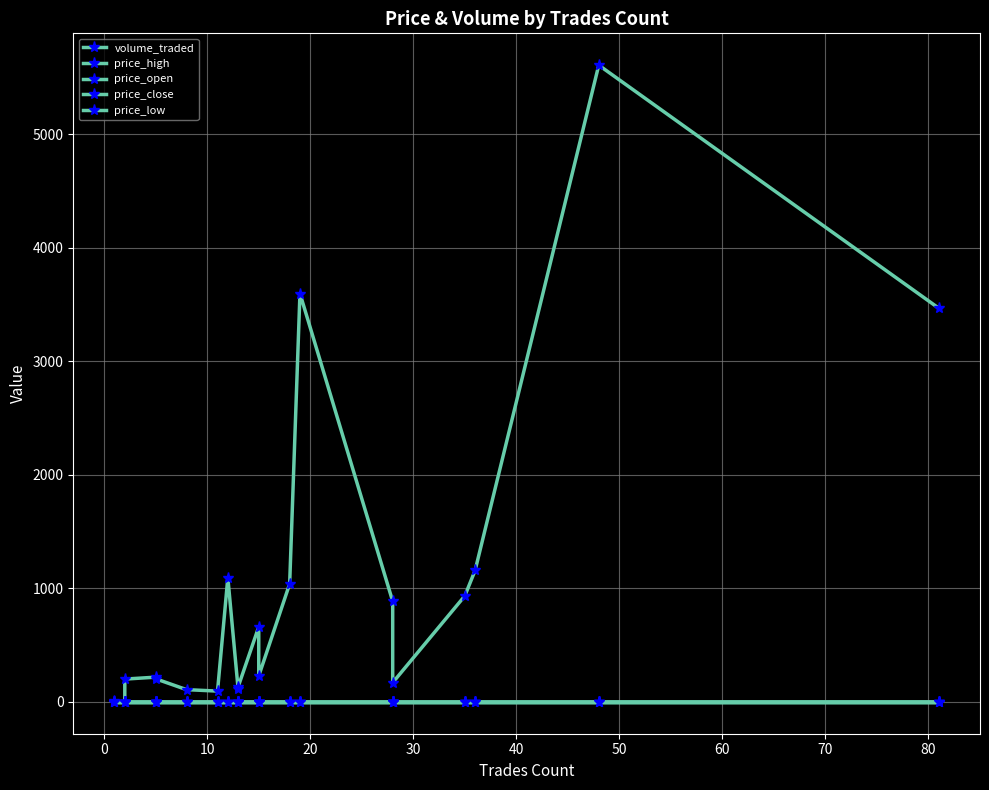

What are all the series names shown in the legend?

volume_traded, price_high, price_open, price_close, price_low